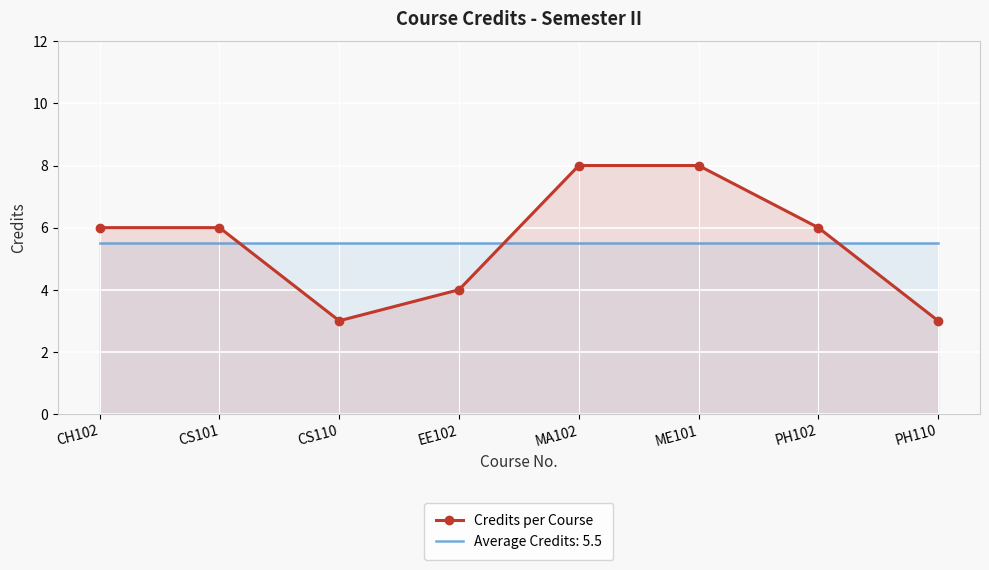

True or false: the data has more than 1 interior local peaks.

False